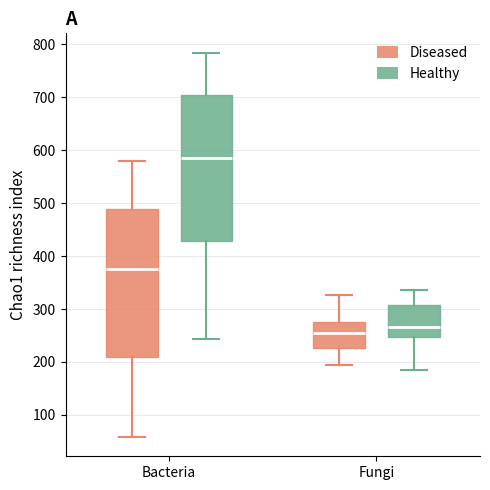

Reading left to right, read every box against the y-axis: the position of its median line, the range the box covers, and the ends of its whiskers. The values are not printed on the chart, so give them approximately, as read against the axis.

Bacteria (Diseased): median 380, box 210 to 490, whiskers 60 to 580
Bacteria (Healthy): median 590, box 430 to 700, whiskers 240 to 780
Fungi (Diseased): median 250, box 230 to 280, whiskers 190 to 330
Fungi (Healthy): median 270, box 250 to 310, whiskers 180 to 340